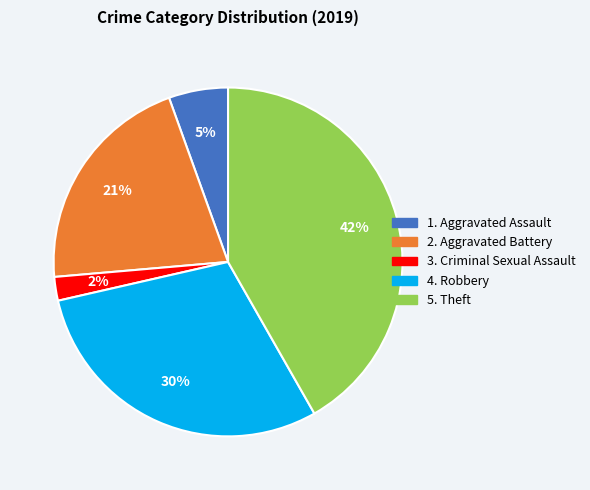

To the nearest percent, what is the average slice percentage?

20%